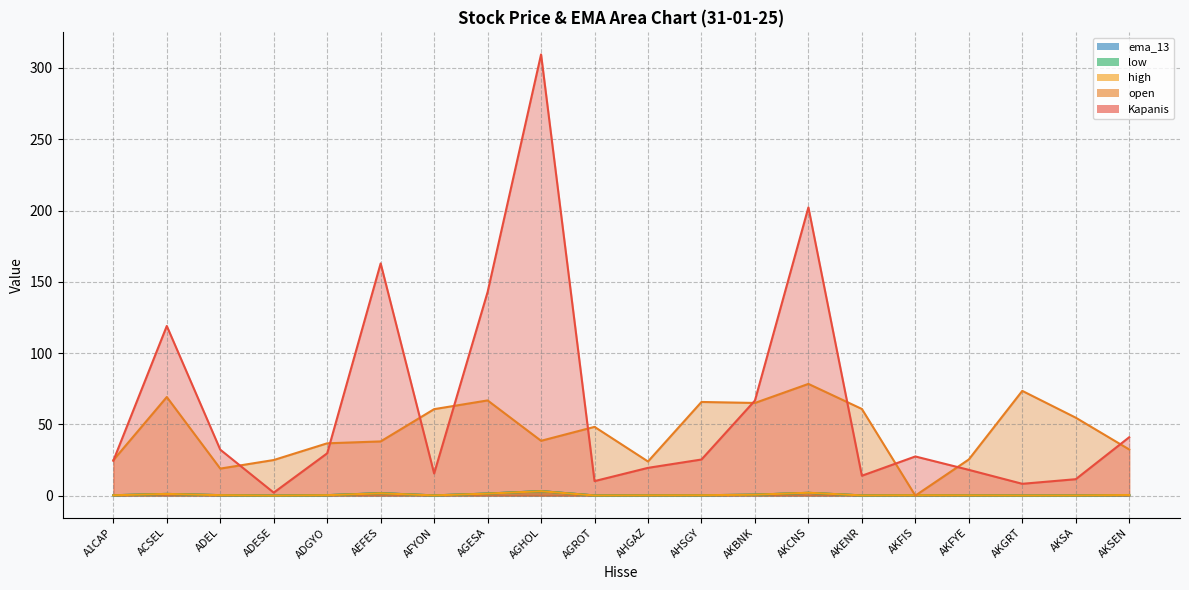

Which series ends up on top after the final intersection of ema_13 and high?

high